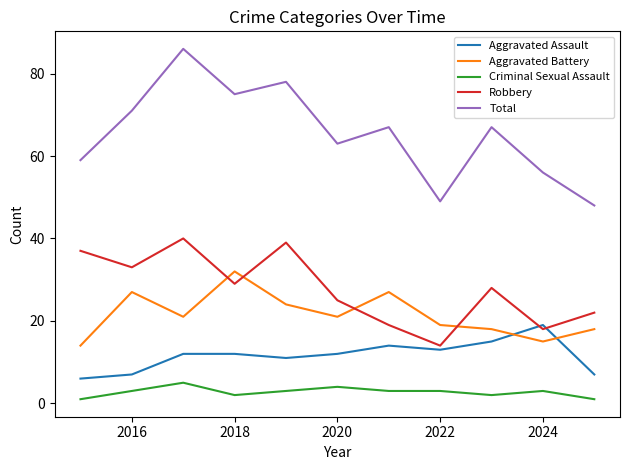

Which series has the largest total across all categories?

Total